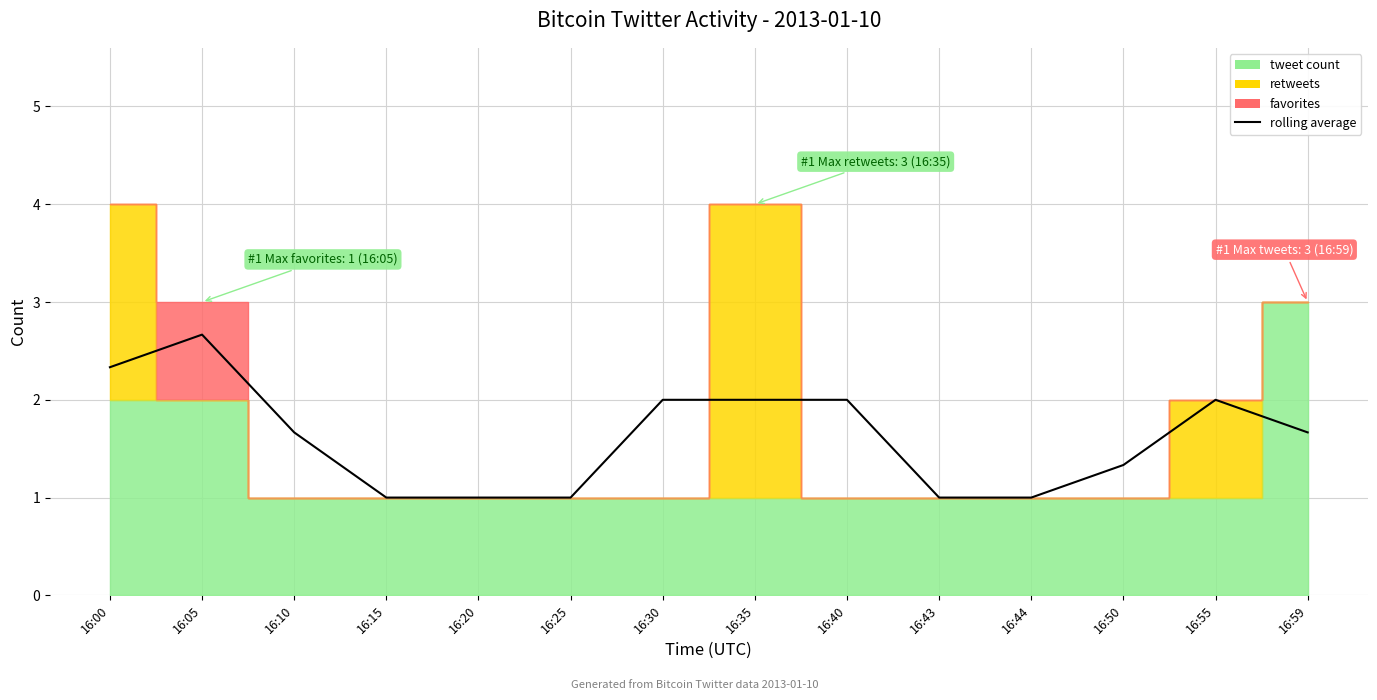

Reading left to right, extract all data points from this chart.

2.3	2.7	1.7	1.0	1.0	1.0	2.0	2.0	2.0	1.0	1.0	1.3	2.0	1.7